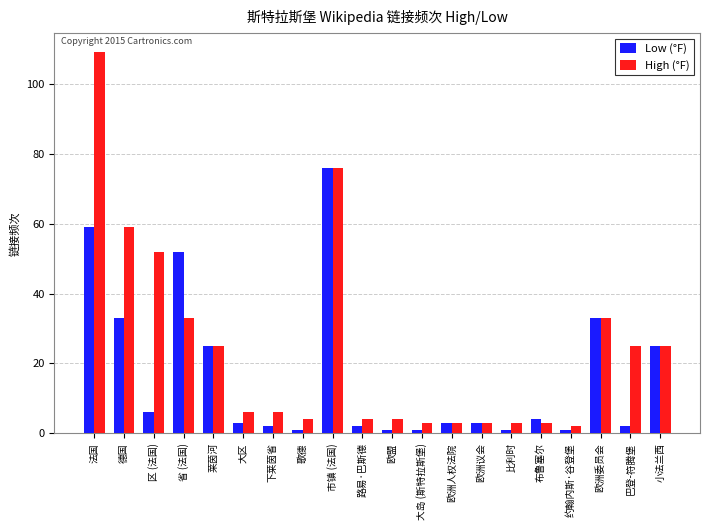

What is the approximate value of High (°F) at 市镇 (法国), to the nearest 10?

80